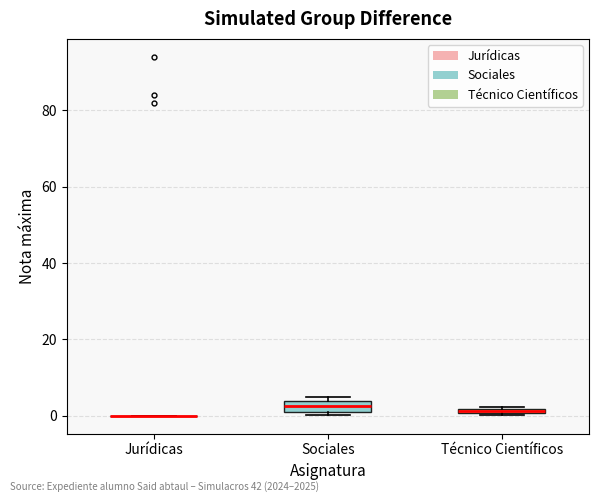

Which box is the tallest, from its lower edge to its upper edge?

Sociales